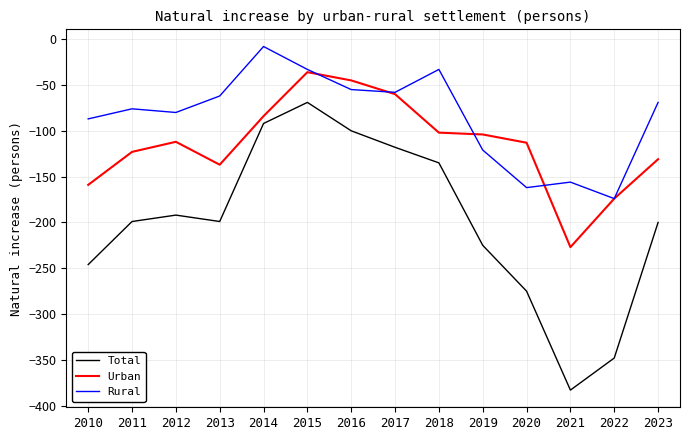

Is it true that Rural equals -34 at 2017?

False